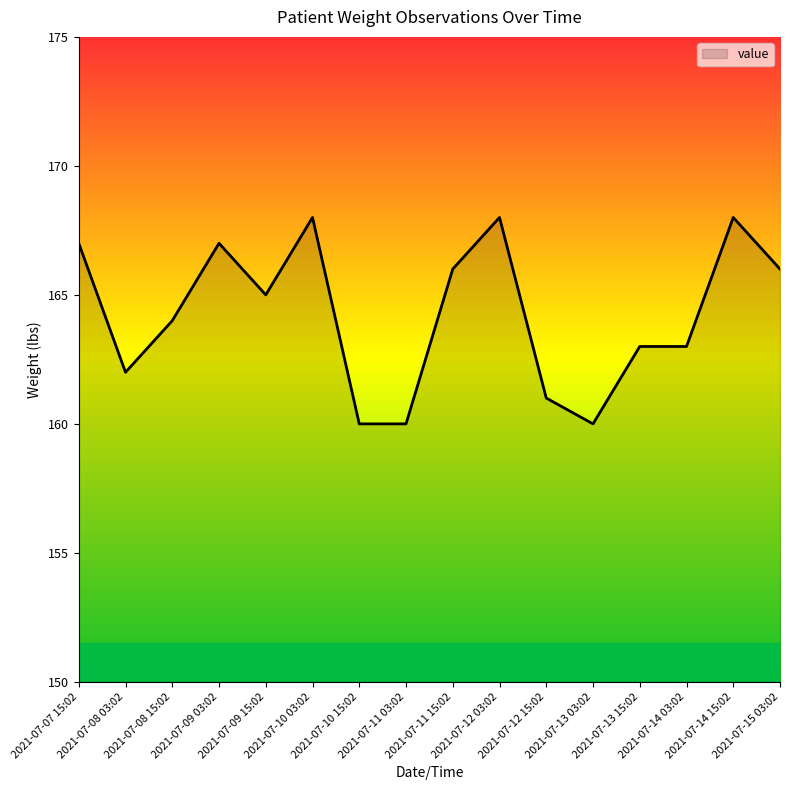

How many distinct data groups are displayed?

1